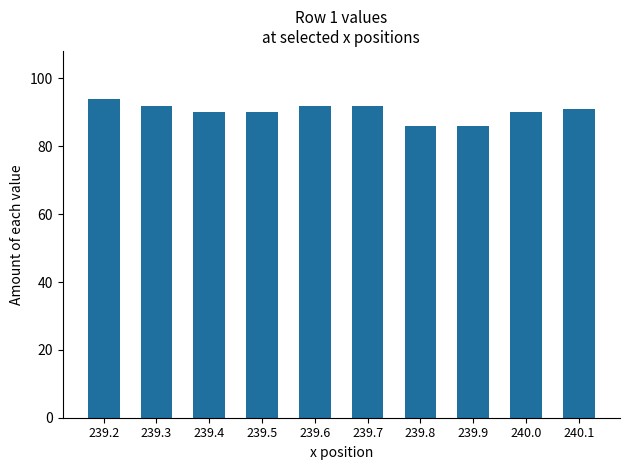

Reading left to right, transcribe all the data shown in this chart.

94	92	90	90	92	92	86	86	90	91